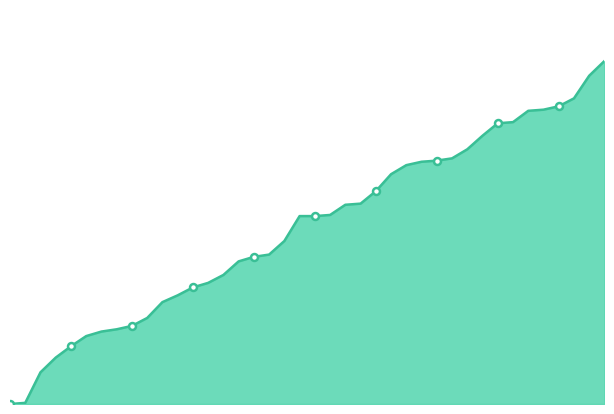

How many FR values are between 0 and 2?

40